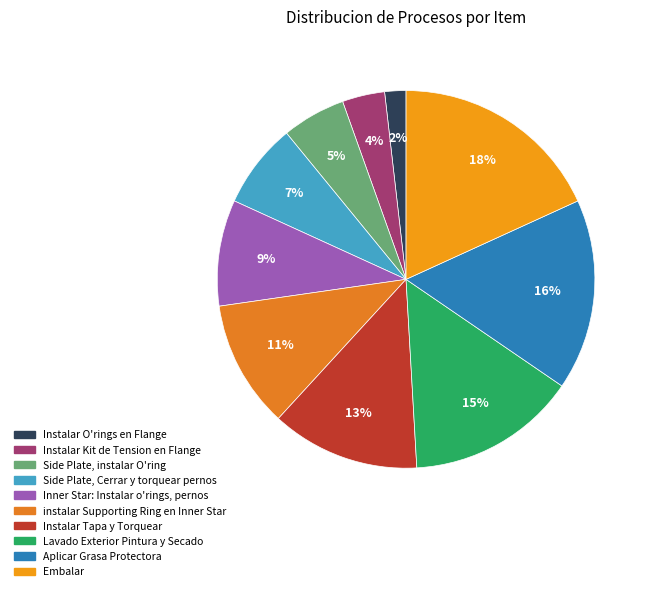

Which has a higher value, Lavado Exterior Pintura y Secado or Instalar O'rings en Flange?

Lavado Exterior Pintura y Secado